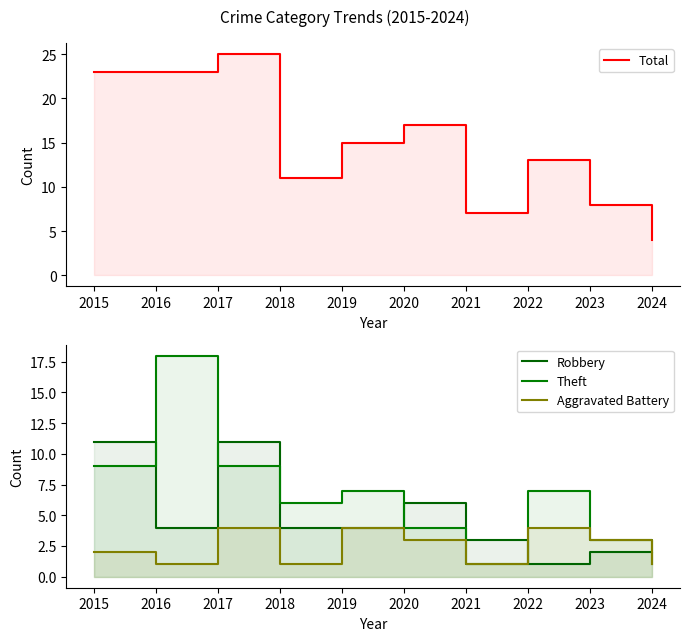

Which series changed the most between 2016 and 2019?

Theft